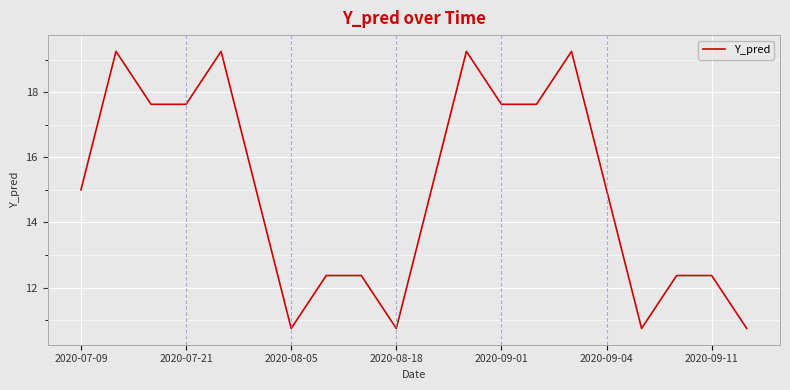

What is the smallest value displayed?

10.7